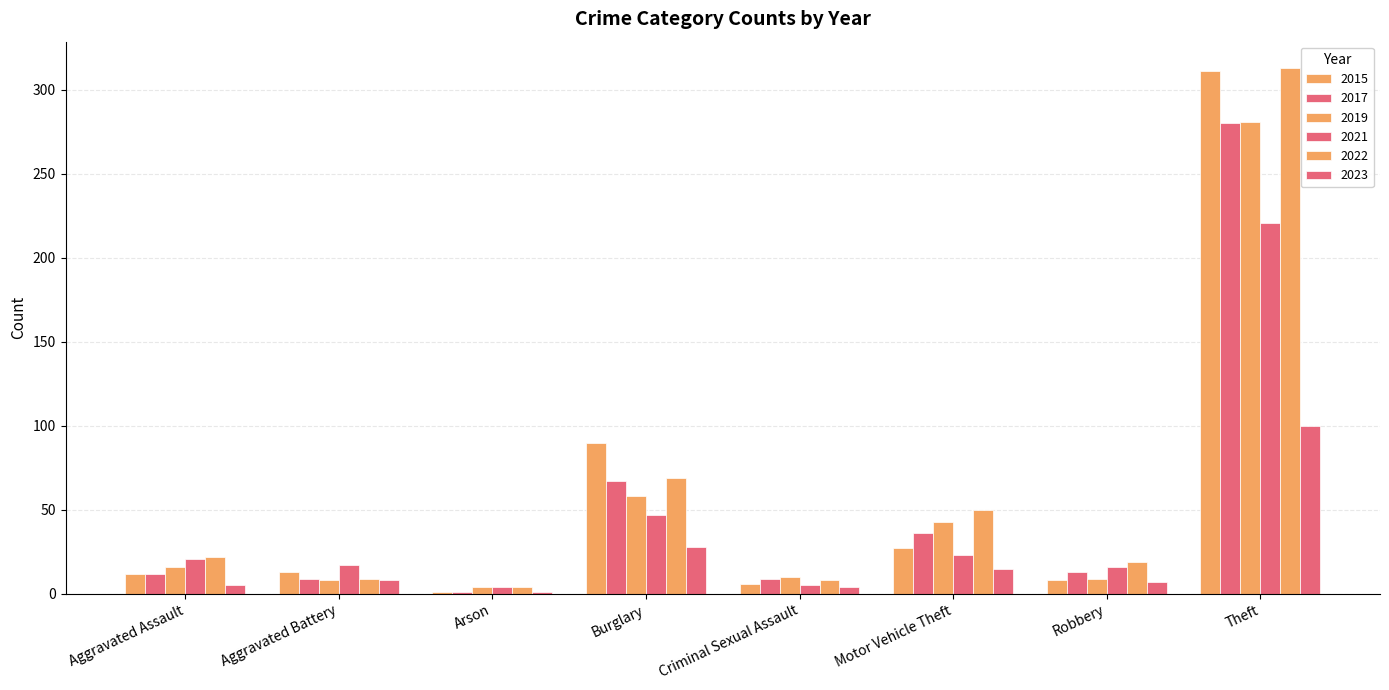

How many groups of bars are there?

8